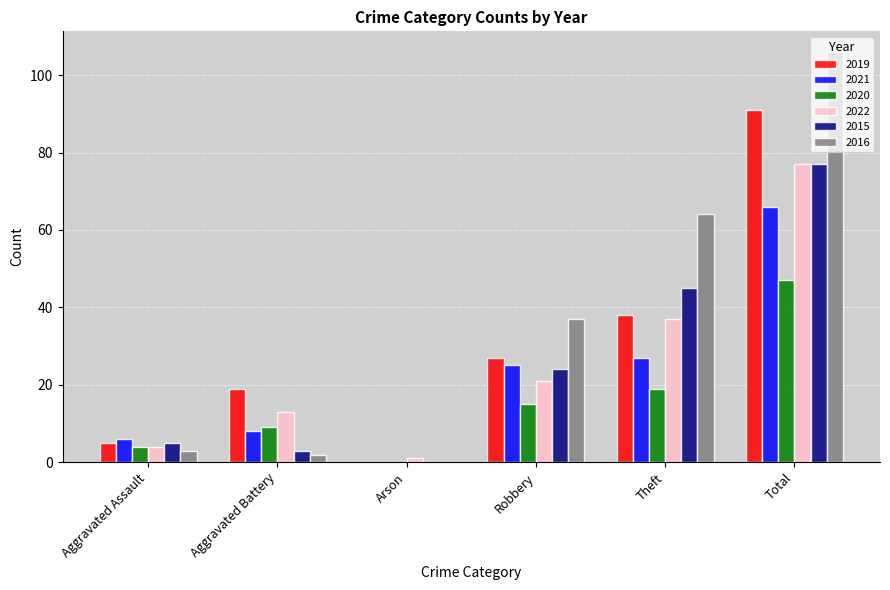

Between Aggravated Assault and Total, which series saw the biggest shift?

2016